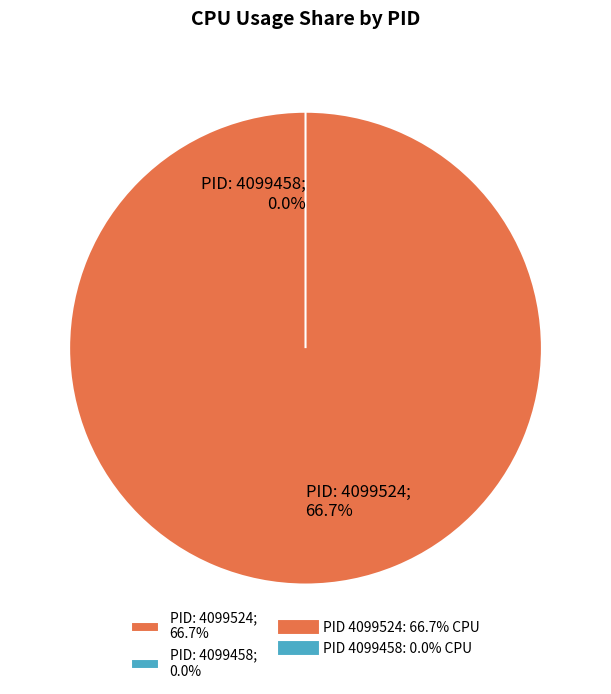

To the nearest percent, what is the combined percentage of 4099524 and 4099458?

100%